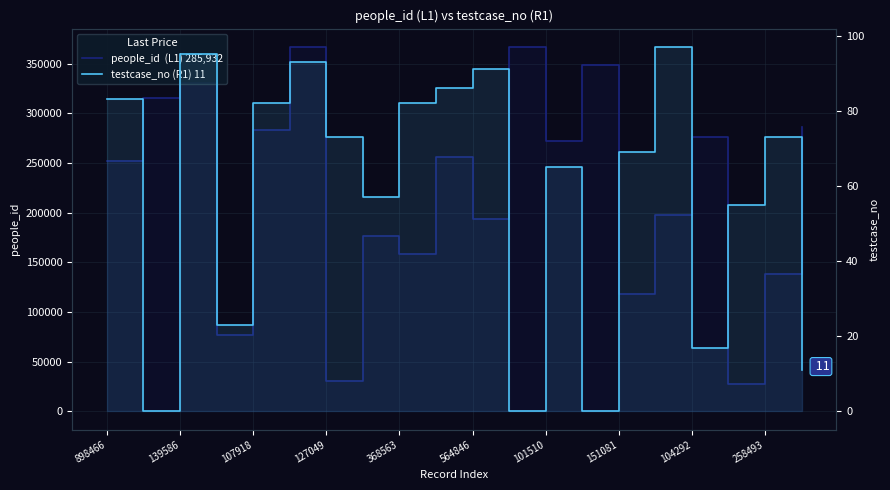

Which series has the widest spread of values?

people_id  (L1) 285,932